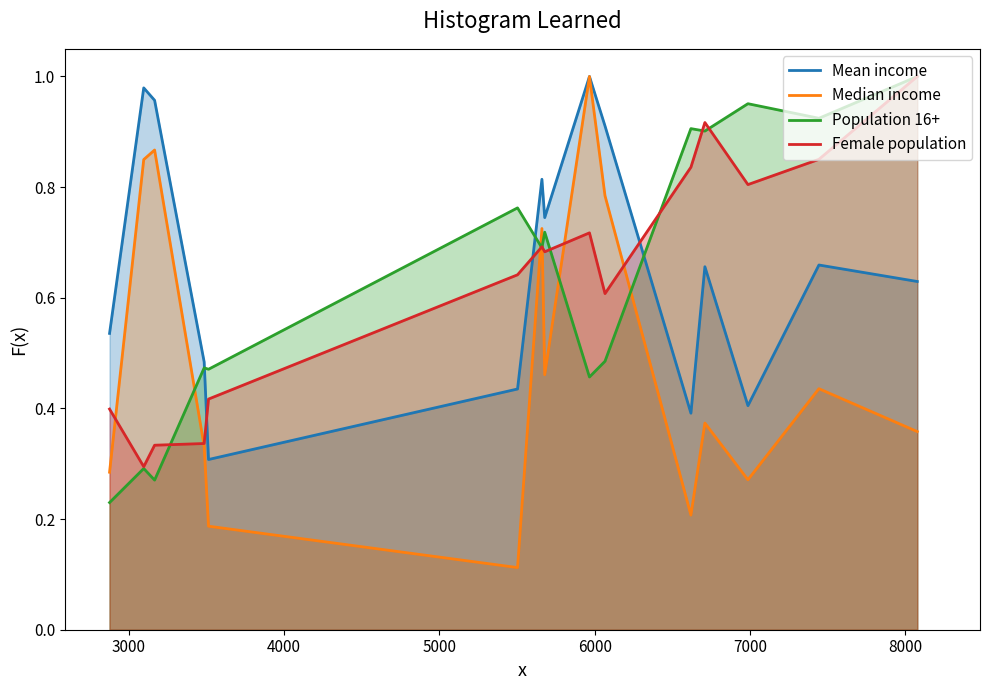

How many times do Mean income and Population 16+ cross each other?

3